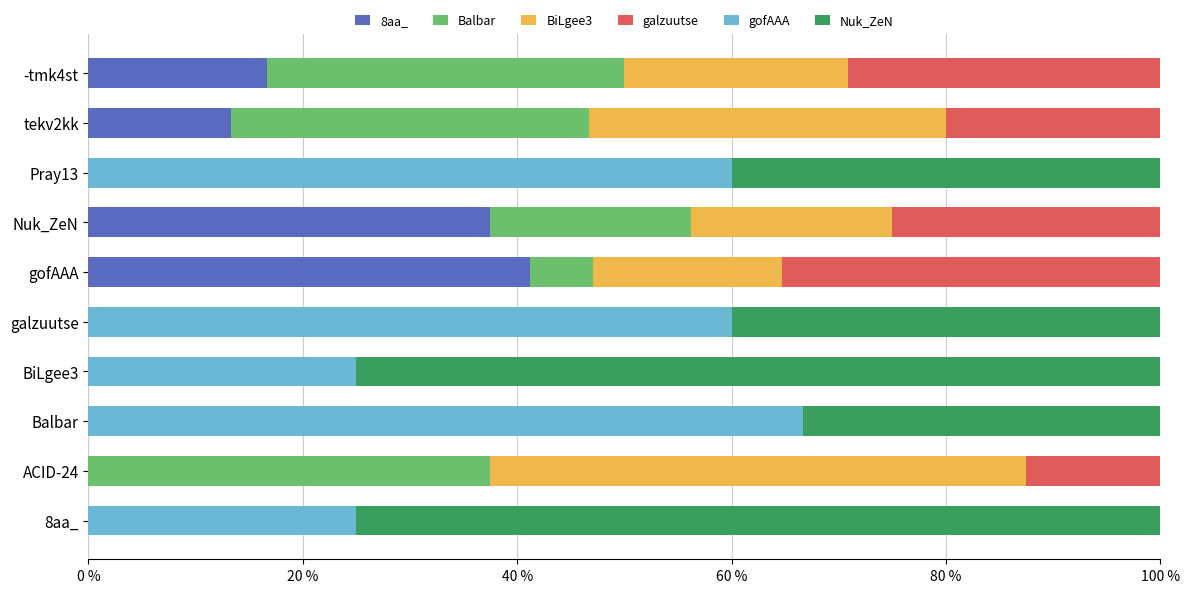

What is the total value across all series at tekv2kk?

100.0